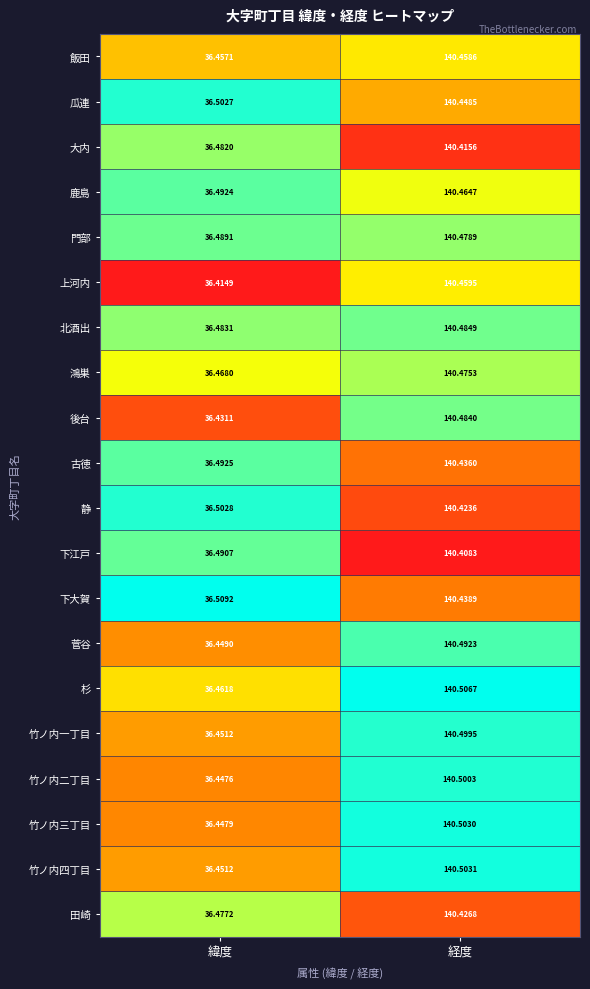

Where is 後台 nearest to the value 88?

緯度